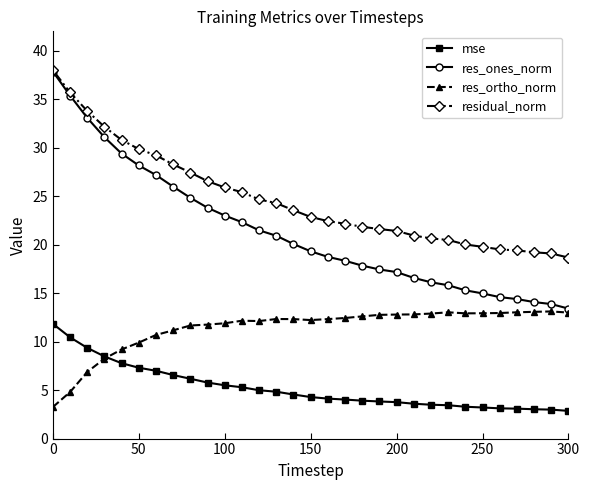

What is the value of the mse point at the 9th from the left?

6.2